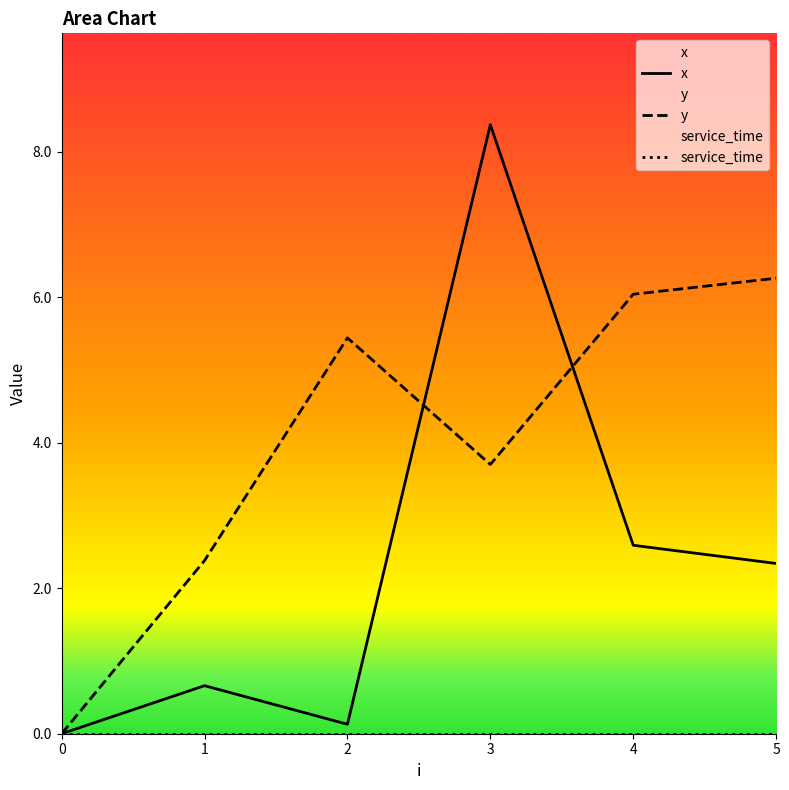

What is the difference between the y values at 1 and 0?

2.4